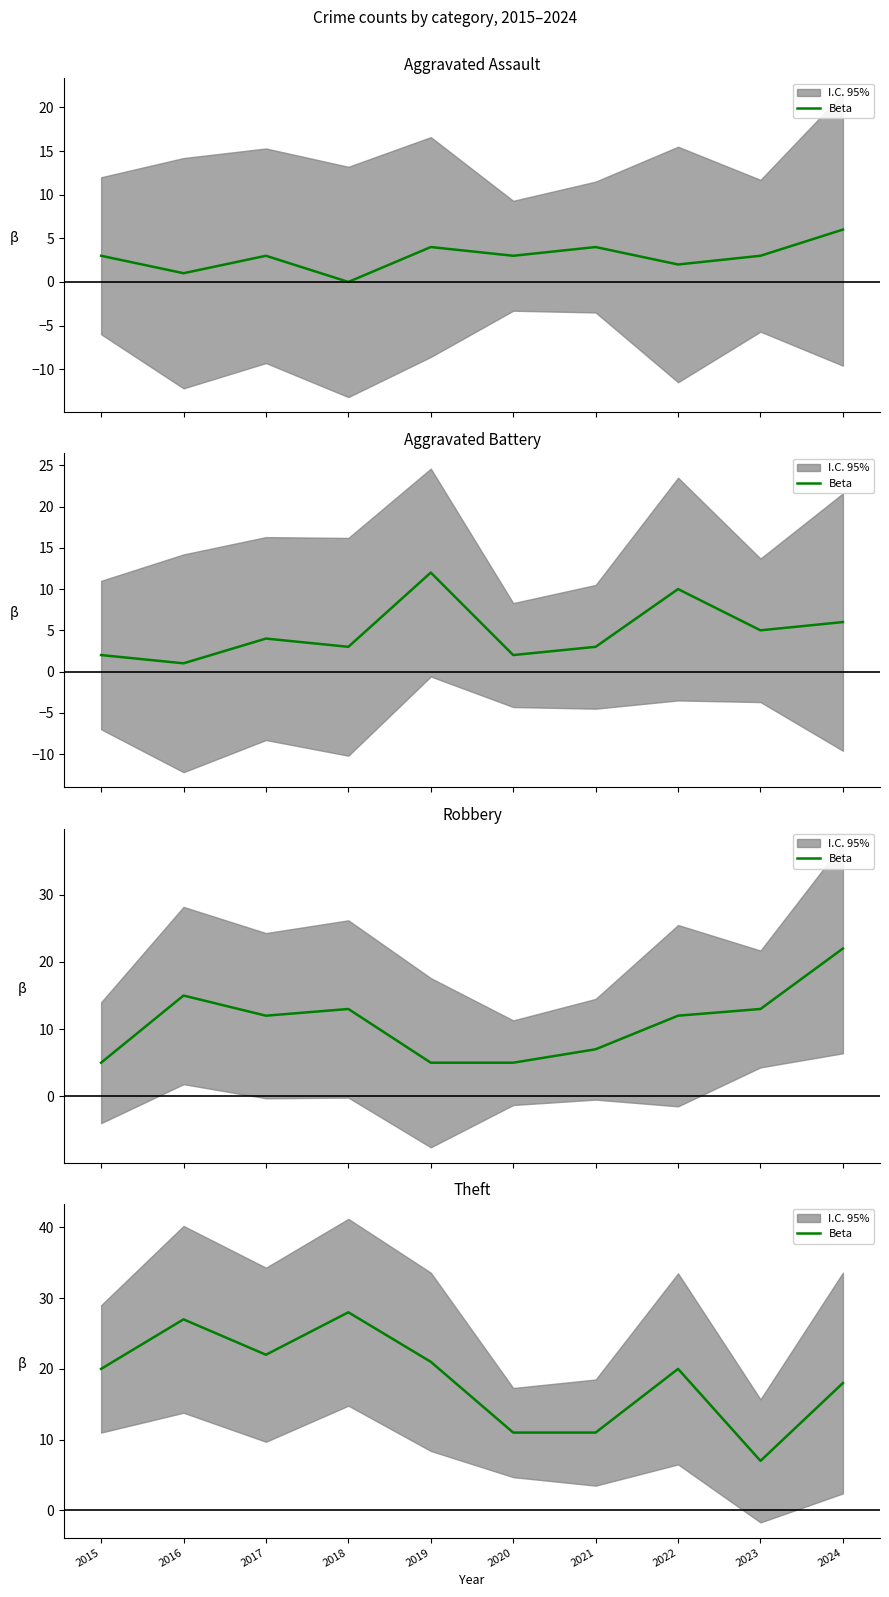

List the labels in order of value, smallest first.

2023, 2020, 2021, 2024, 2015, 2022, 2019, 2017, 2016, 2018